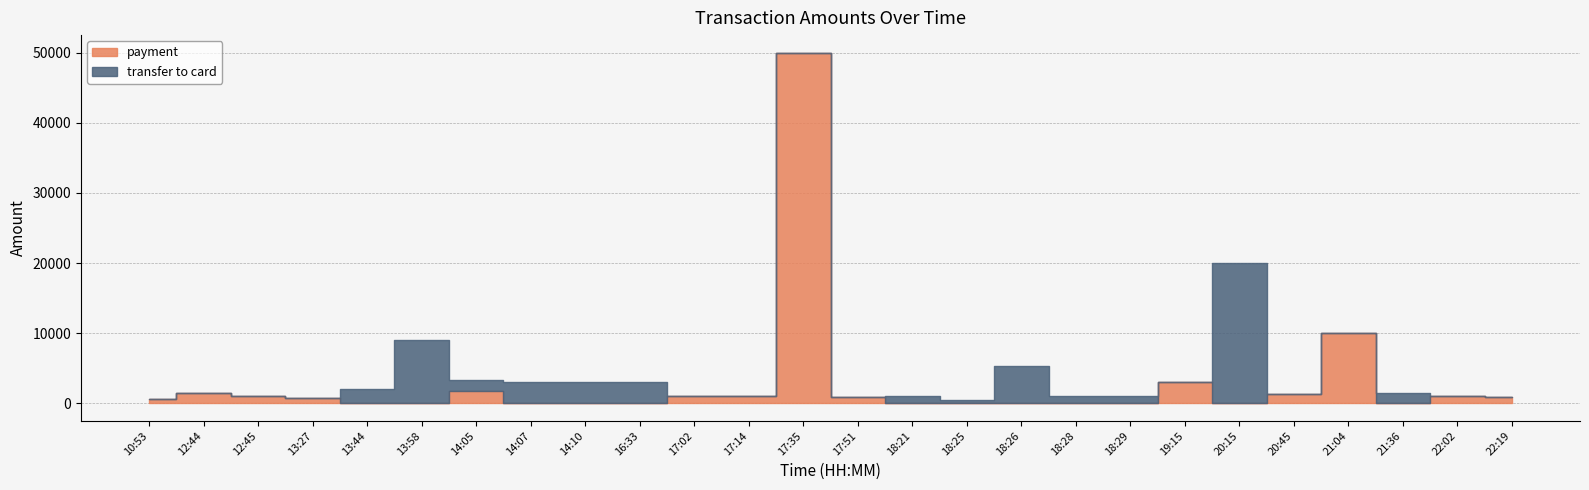

Read the payment value at 22:02.

1000.0